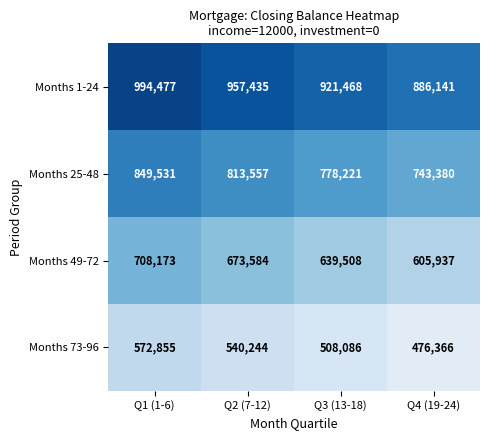

Which category has the lowest value across all series?

Q4 (19-24)